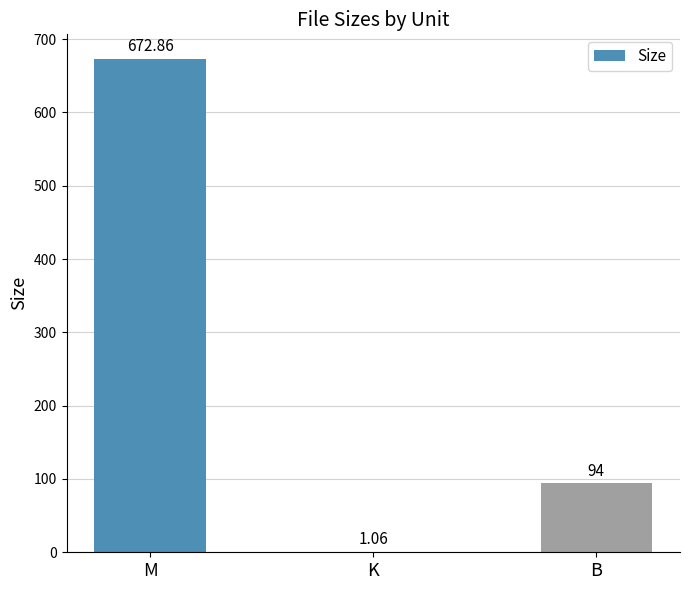

How many distinct data groups are displayed?

1